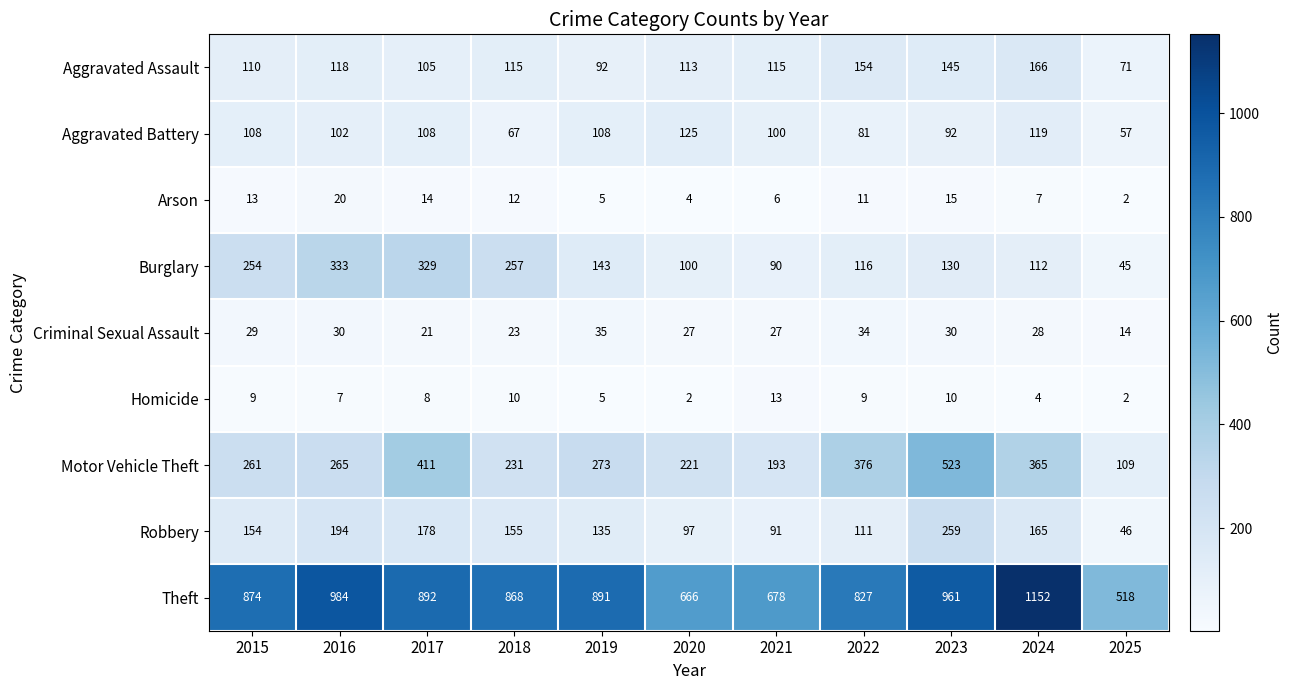

What is the difference between the highest and lowest values at 2025?

516